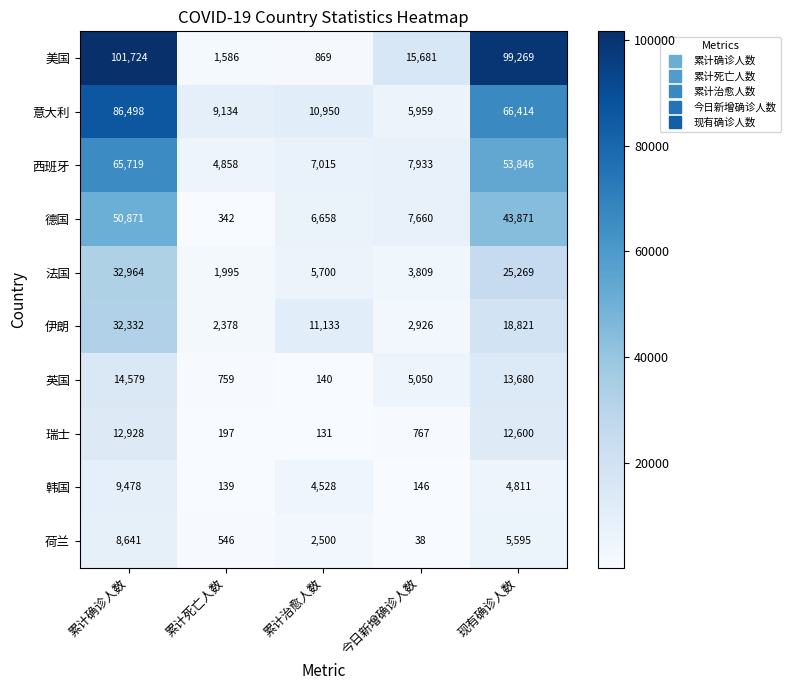

Is it true that 西班牙 equals 36995 at 累计确诊人数?

False